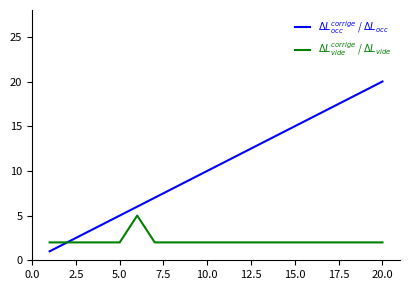

How many distinct data groups are displayed?

2